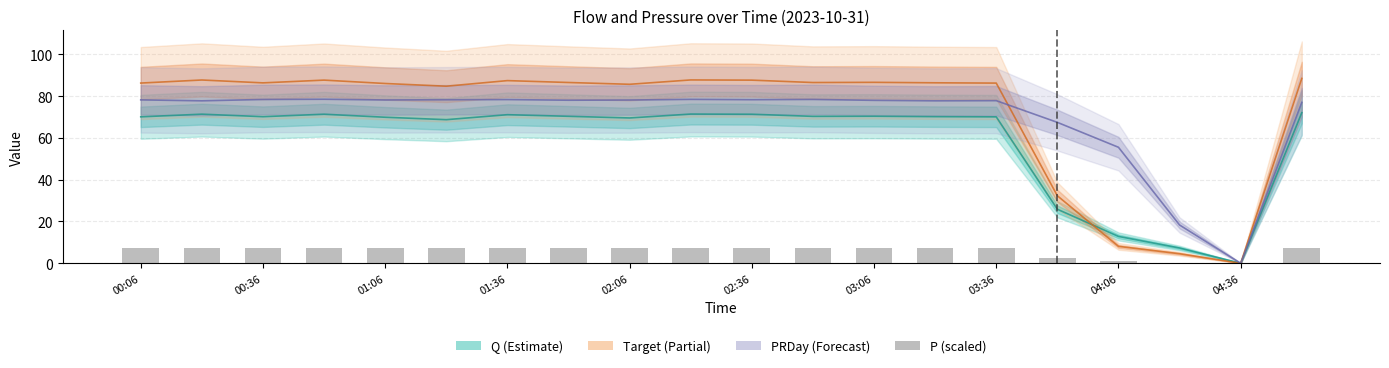

Reading left to right, what are all the values shown in this chart?

Q: 70.1	71.4	70.2	71.4	69.9	68.8	71.1	70.4	69.6	71.4	71.4	70.3	70.4	70.2	70.1	25.9	12.9	7.3	0.0	72.1
Target: 86.3	87.8	86.4	87.7	86.1	84.8	87.5	86.6	85.7	87.8	87.7	86.5	86.6	86.4	86.3	32.3	8.1	4.6	0.0	88.5
PRDay: 78.2	77.8	78.4	78.5	78.2	78.3	78.4	78.1	78.2	78.5	78.3	78.5	78.0	77.8	77.9	67.5	55.5	18.3	0.0	77.0
P (scaled): 7.4	7.5	7.4	7.5	7.4	7.3	7.5	7.4	7.3	7.5	7.5	7.4	7.4	7.3	7.3	2.5	1.0	0.2	0.3	7.4